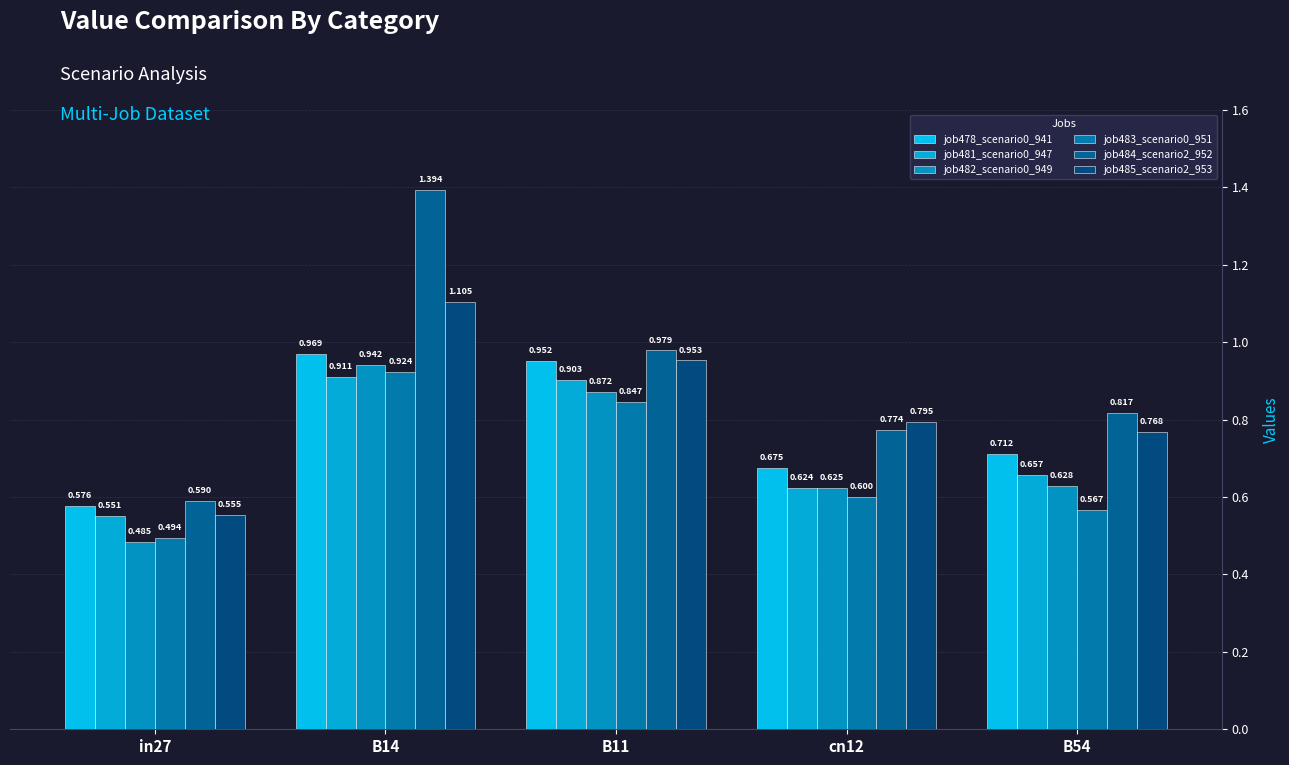

What are all the series names shown in the legend?

job478_scenario0_941, job481_scenario0_947, job482_scenario0_949, job483_scenario0_951, job484_scenario2_952, job485_scenario2_953